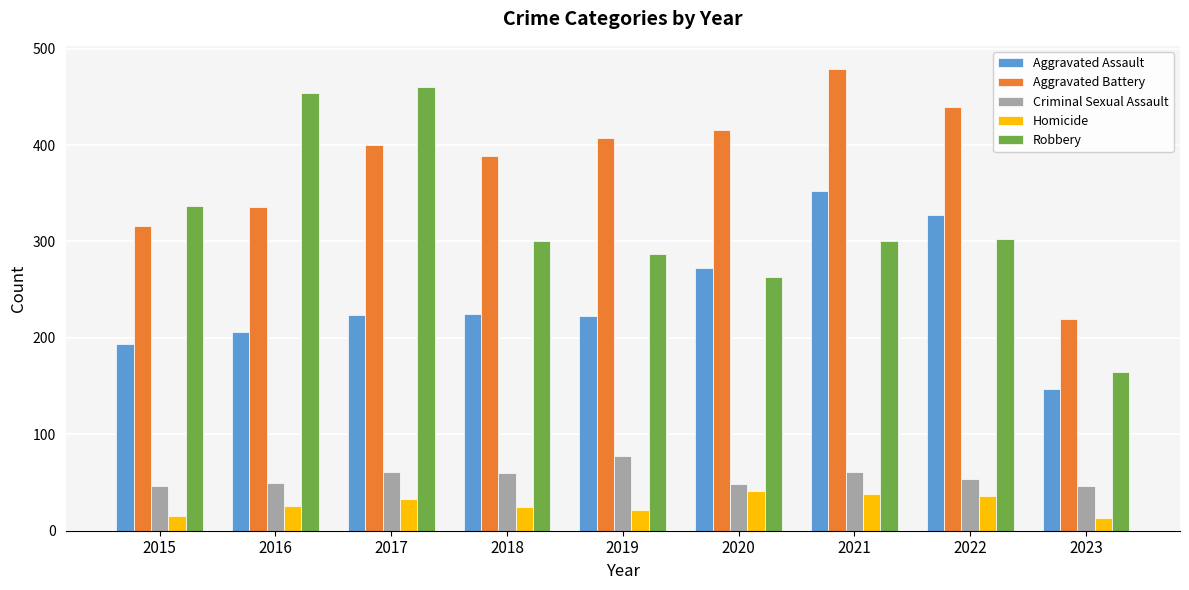

True or false: Aggravated Battery has a value of 389 at 2018.

True